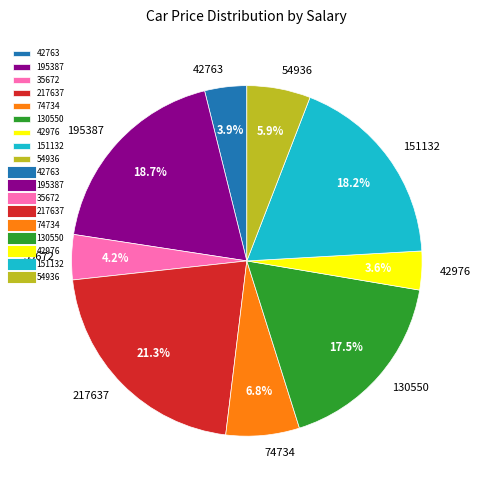

To the nearest percent, what is the difference between the largest and smallest slice percentages?

18%